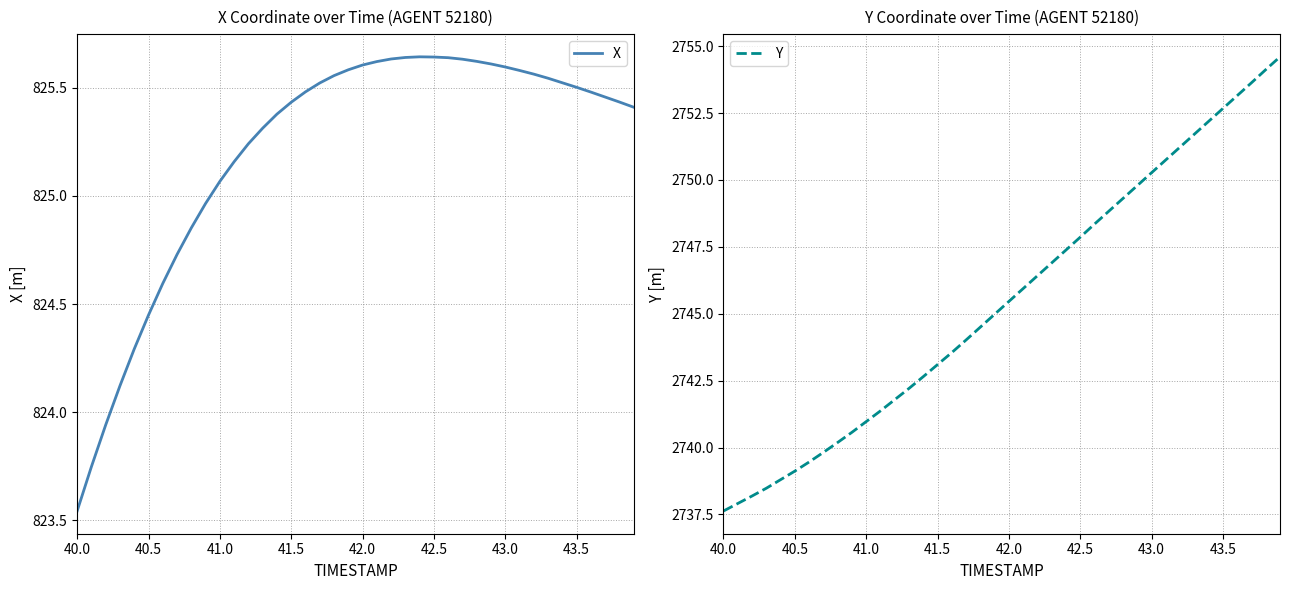

Reading left to right, transcribe all the data shown in this chart.

X: 823.5	823.7	823.9	824.1	824.3	824.4	824.6	824.7	824.9	825.0	825.1	825.2	825.2	825.3	825.4	825.4	825.5	825.5	825.6	825.6	825.6	825.6	825.6	825.6	825.6	825.6	825.6	825.6	825.6	825.6	825.6	825.6	825.6	825.5	825.5	825.5	825.5	825.5	825.4	825.4
Y: 2737.6	2737.9	2738.2	2738.5	2738.8	2739.1	2739.5	2739.8	2740.2	2740.6	2741.0	2741.4	2741.8	2742.2	2742.7	2743.1	2743.6	2744.0	2744.5	2745.0	2745.5	2745.9	2746.4	2746.9	2747.4	2747.9	2748.3	2748.8	2749.3	2749.8	2750.3	2750.8	2751.2	2751.7	2752.2	2752.7	2753.2	2753.6	2754.1	2754.6